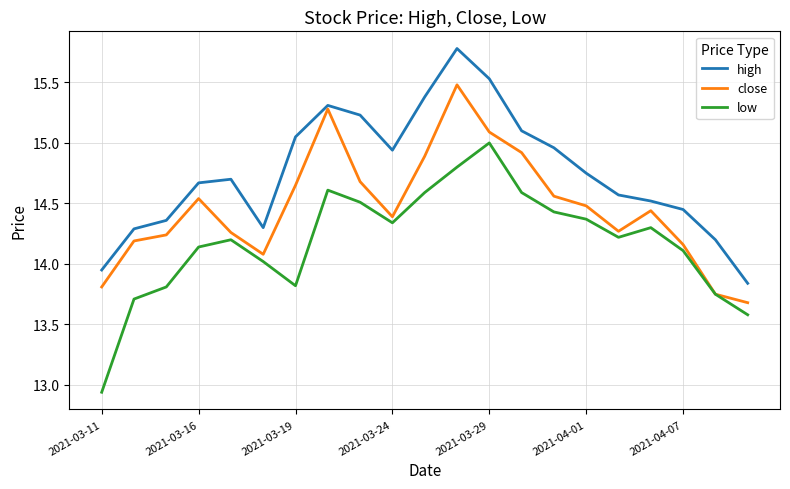

List the series in order of their peak value, highest first.

high, close, low